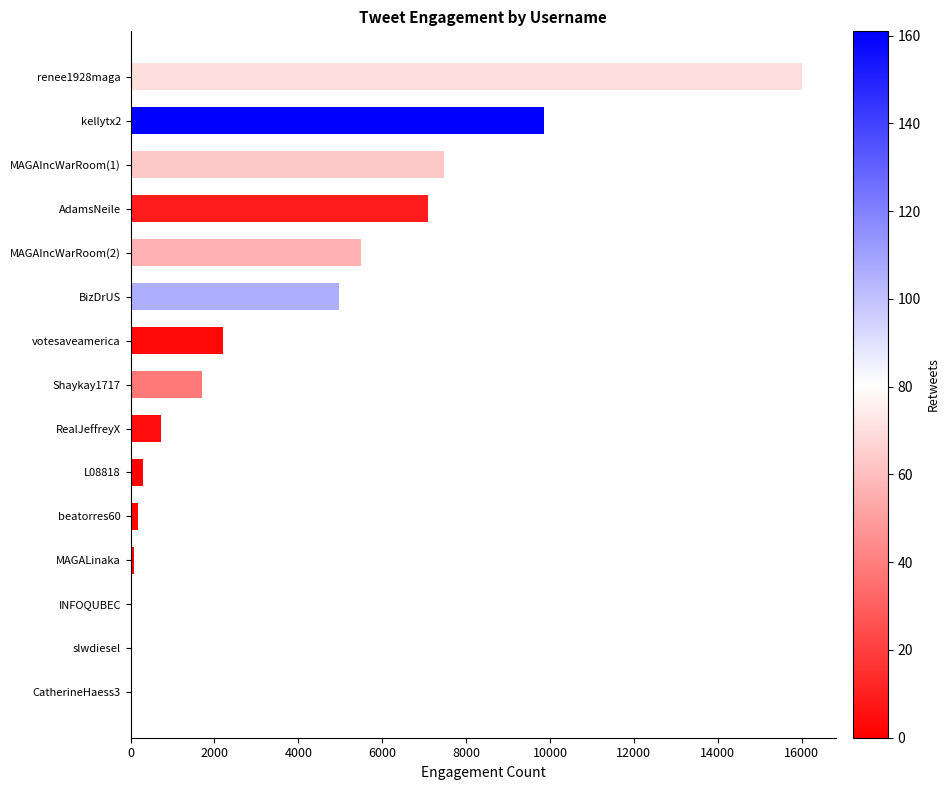

How many data points does each series have?

15